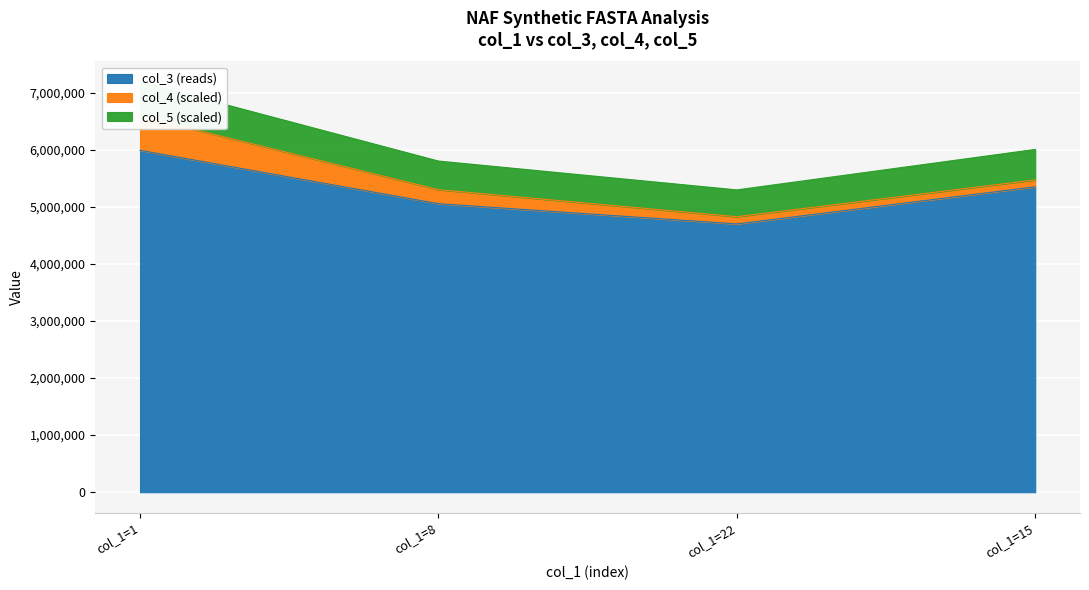

How many interior local valleys does the col_3 (reads) series have?

1